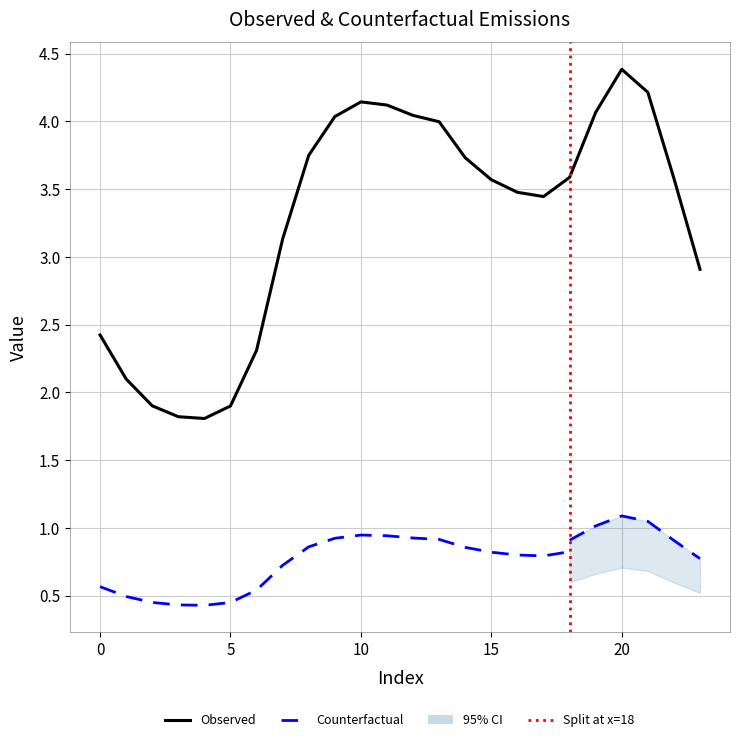

True or false: Observed has more than 0 points higher than both neighbors.

True